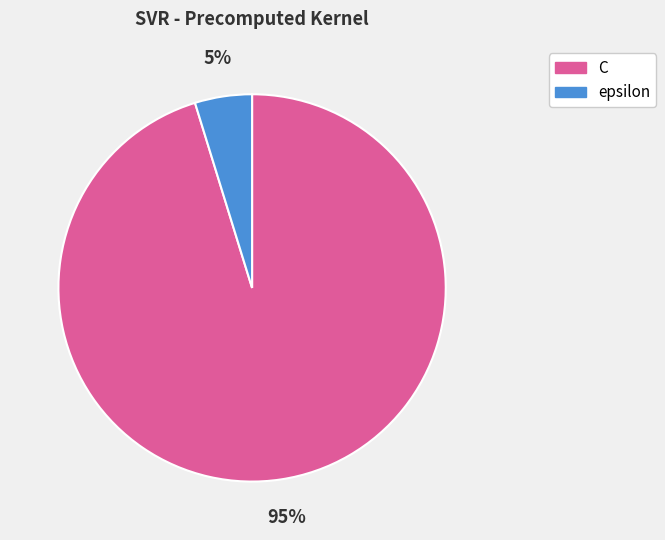

Which category has the biggest portion of the pie?

C